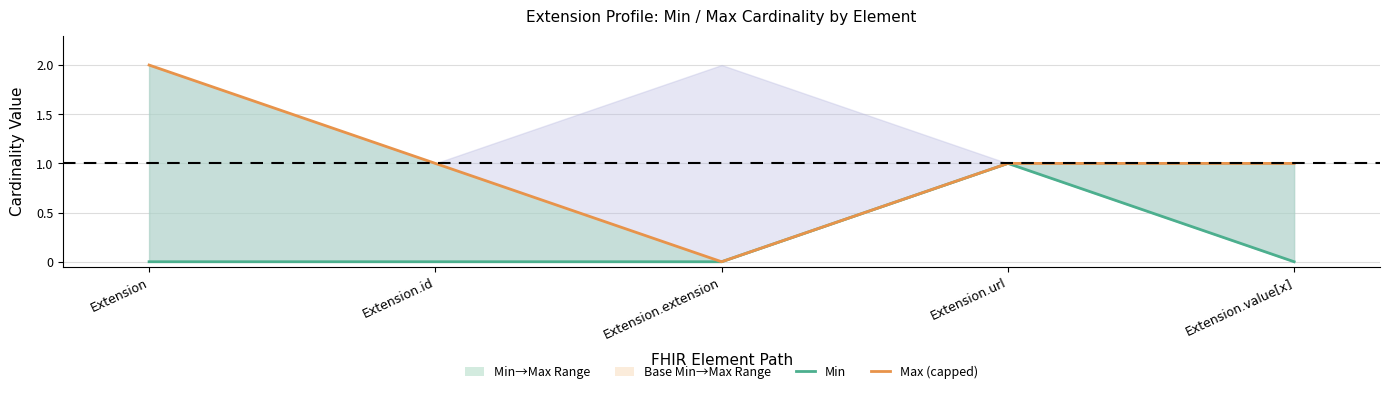

At Extension, list the series in order from largest to smallest.

Max (capped at 2 for *), Min